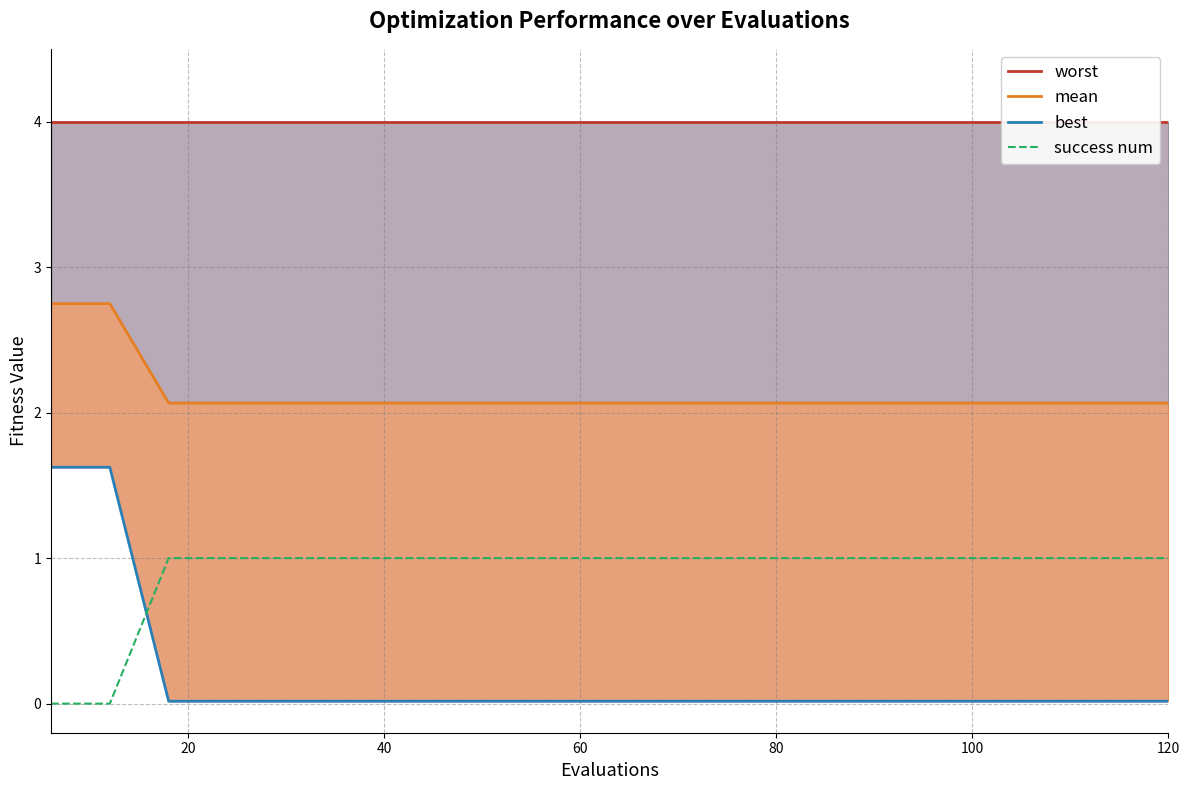

Which series has the largest range (max minus min)?

best